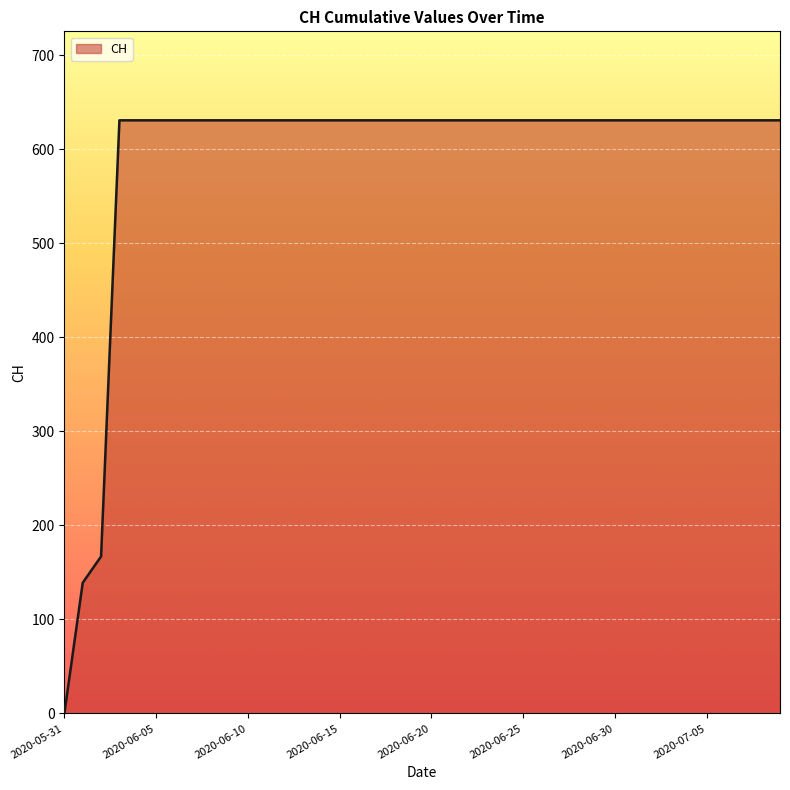

How many values are above zero?

39